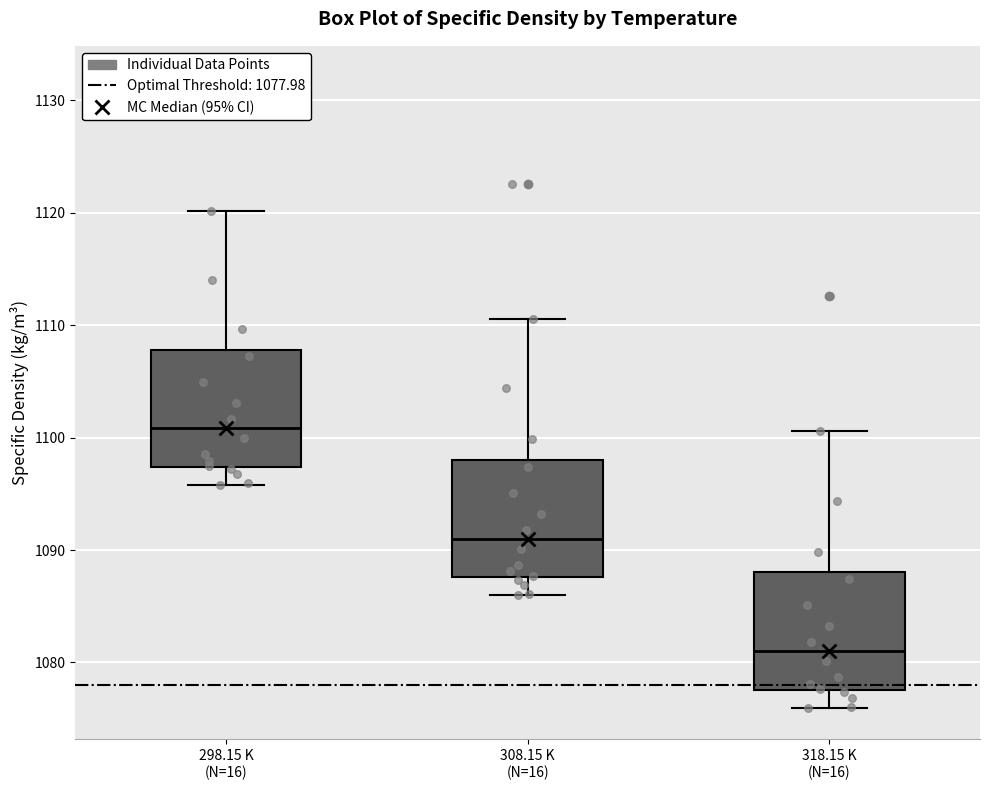

Which box has the highest median line?

298.15 K (N=16)